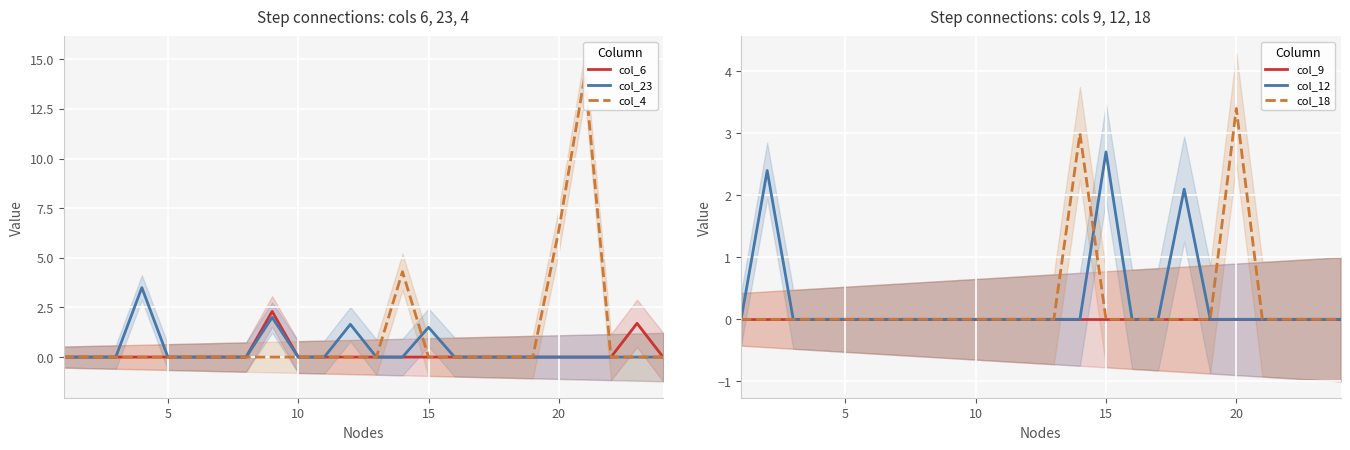

Reading left to right, transcribe all the data shown in this chart.

col_6: 0.0	0.0	0.0	0.0	0.0	0.0	0.0	0.0	2.3	0.0	0.0	0.0	0.0	0.0	0.0	0.0	0.0	0.0	0.0	0.0	0.0	0.0	1.7	0.0
col_23: 0.0	0.0	0.0	3.5	0.0	0.0	0.0	0.0	2.0	0.0	0.0	1.6	0.0	0.0	1.5	0.0	0.0	0.0	0.0	0.0	0.0	0.0	0.0	0.0
col_4: 0.0	0.0	0.0	0.0	0.0	0.0	0.0	0.0	0.0	0.0	0.0	0.0	0.0	4.3	0.0	0.0	0.0	0.0	0.0	6.4	14.2	0.0	0.0	0.0
col_9: 0.0	0.0	0.0	0.0	0.0	0.0	0.0	0.0	0.0	0.0	0.0	0.0	0.0	0.0	0.0	0.0	0.0	0.0	0.0	0.0	0.0	0.0	0.0	0.0
col_12: 0.0	2.4	0.0	0.0	0.0	0.0	0.0	0.0	0.0	0.0	0.0	0.0	0.0	0.0	2.7	0.0	0.0	2.1	0.0	0.0	0.0	0.0	0.0	0.0
col_18: 0.0	0.0	0.0	0.0	0.0	0.0	0.0	0.0	0.0	0.0	0.0	0.0	0.0	3.0	0.0	0.0	0.0	0.0	0.0	3.4	0.0	0.0	0.0	0.0